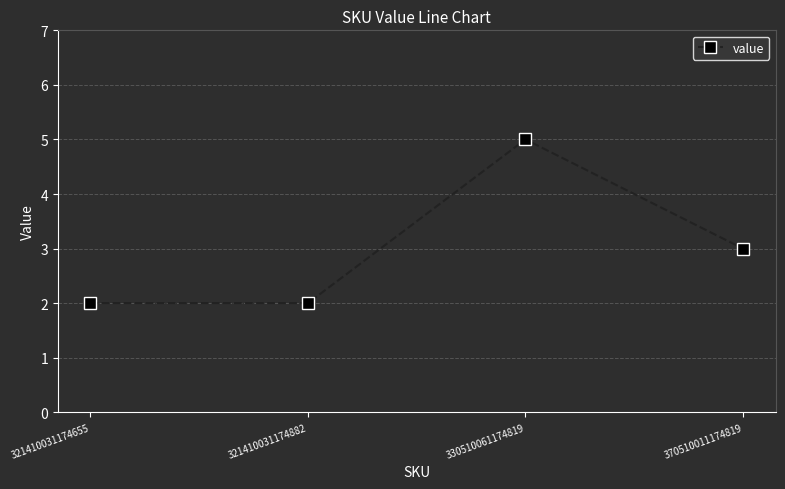

How many values are below 3?

2